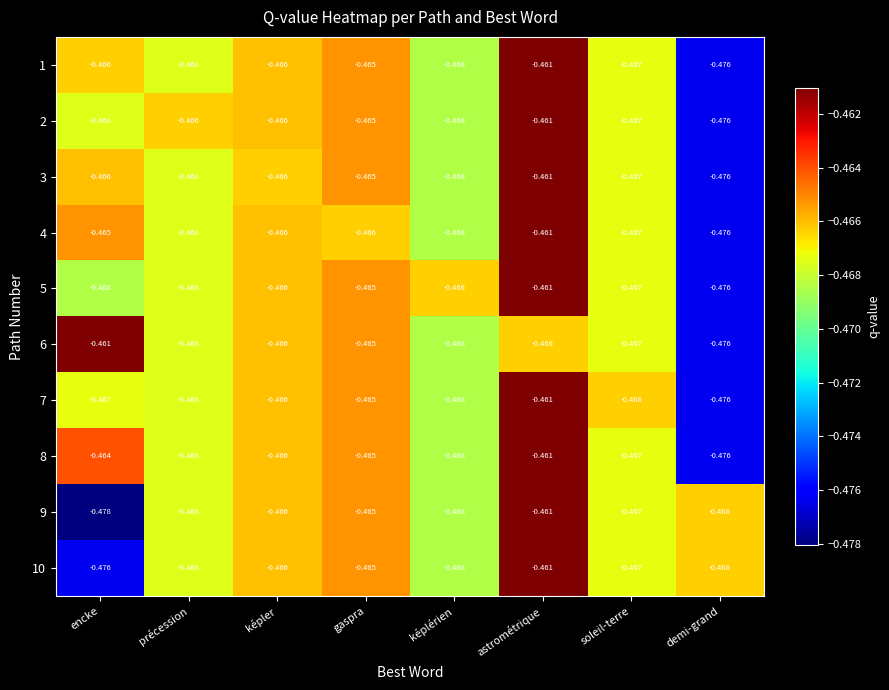

At which category is the sum across all series the highest?

astrométrique